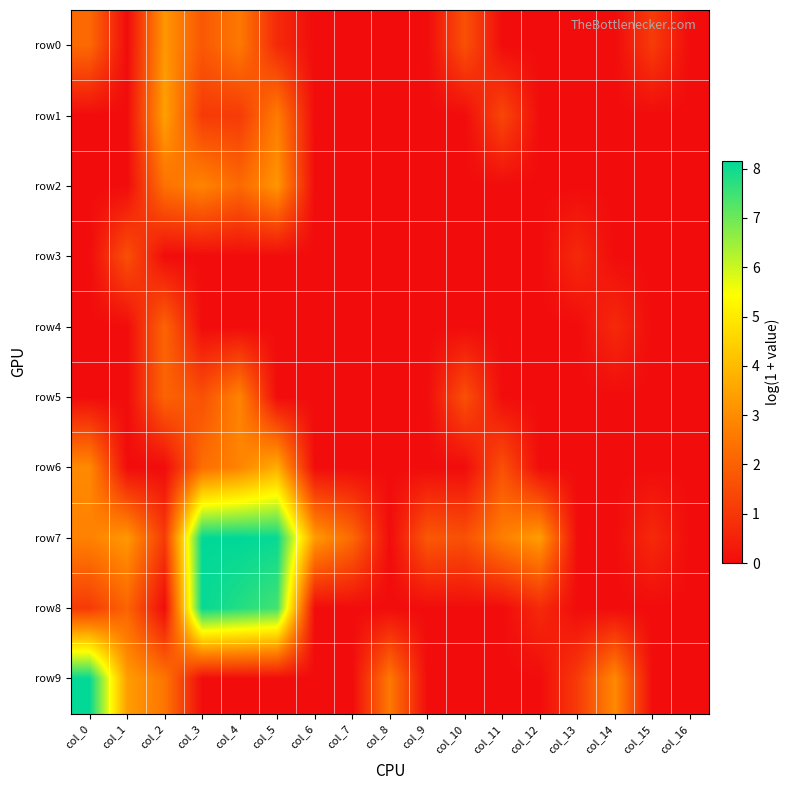

What is the greatest value displayed?

8.2